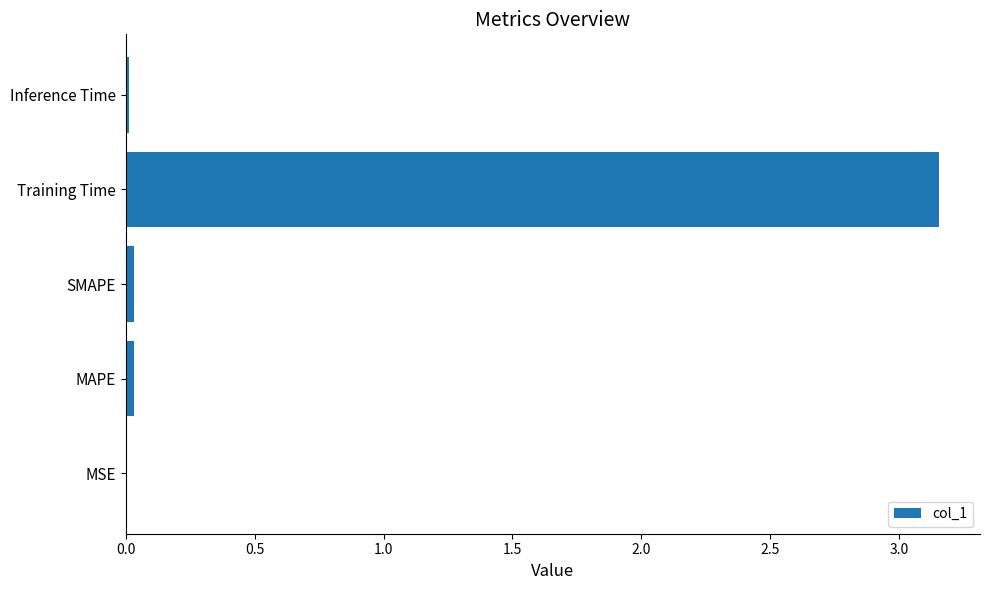

What is the average value?

0.6